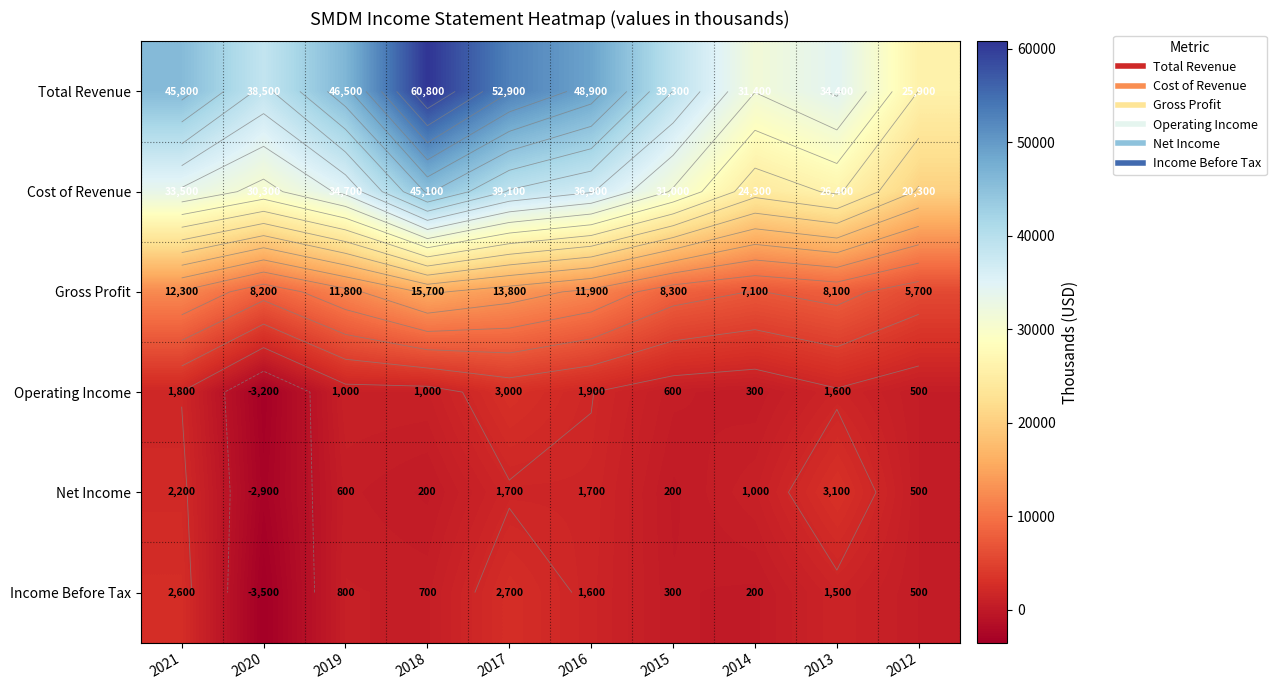

Is the value of Gross Profit at 2020 greater than the value of Cost of Revenue at 2015?

No